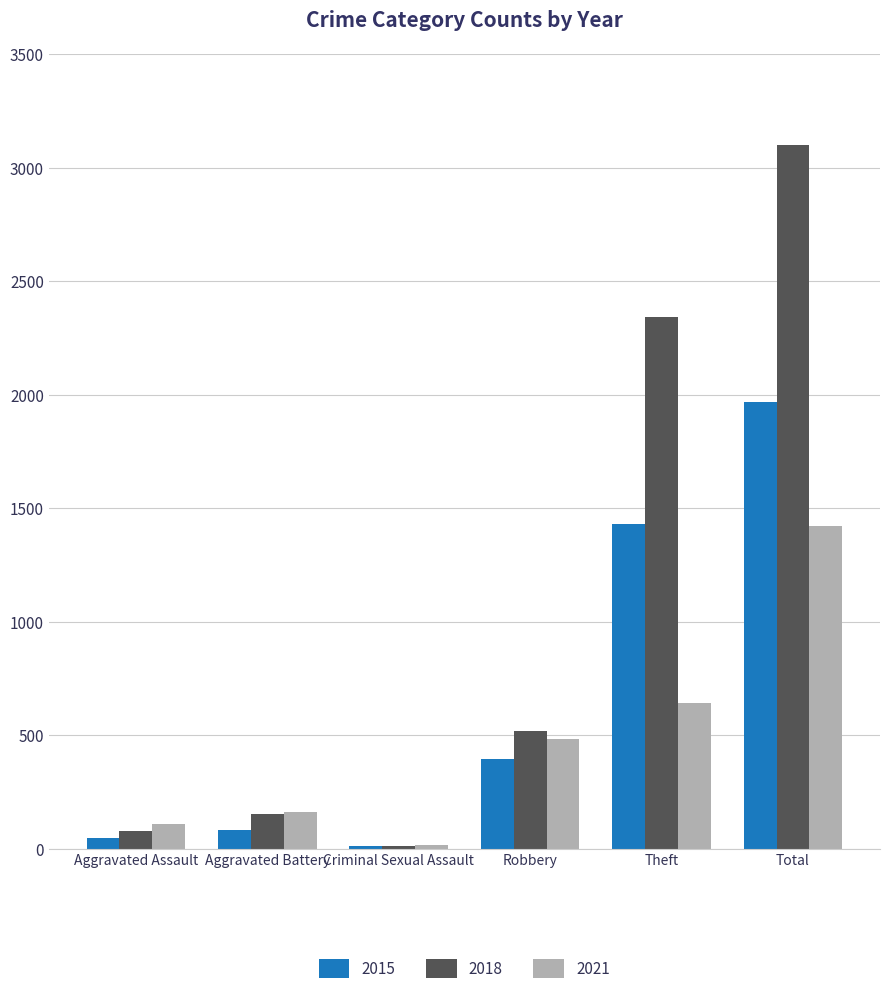

List the series in order of their peak value, highest first.

2018, 2015, 2021